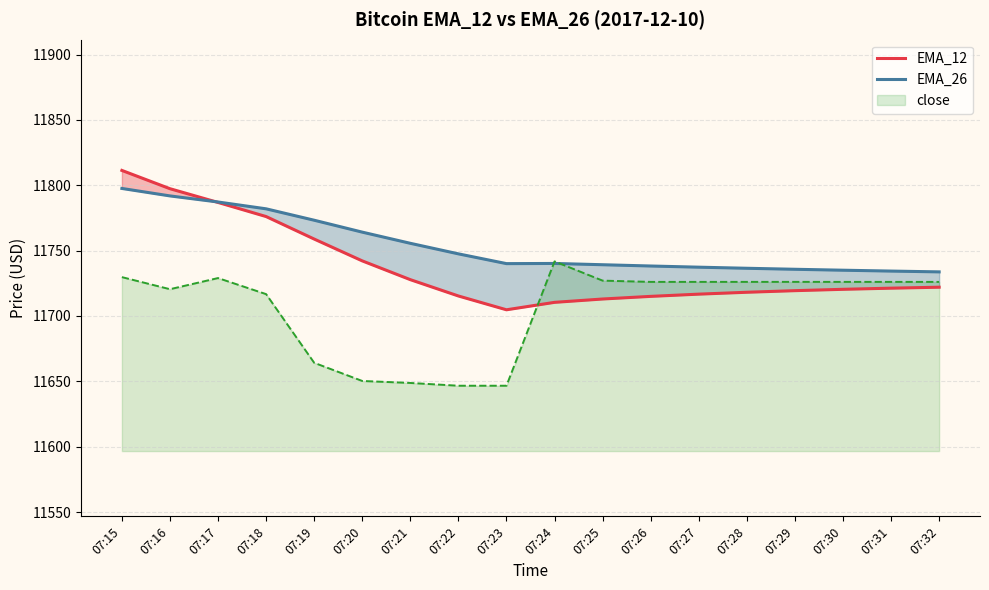

Is the value of EMA_26 at 07:31 greater than the value of EMA_12 at 07:31?

Yes